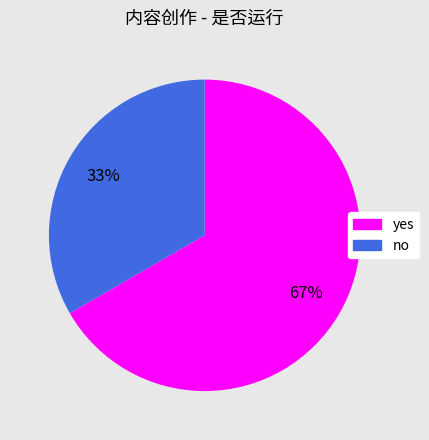

What is the smallest slice in the pie chart?

no